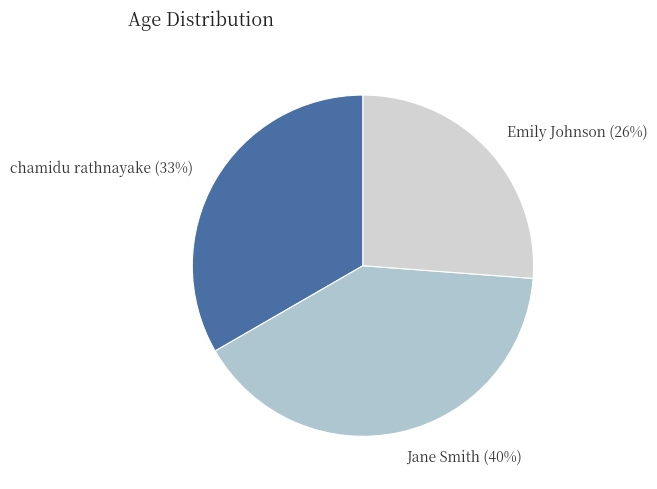

Combined, do chamidu rathnayake and Jane Smith account for over 50%?

Yes